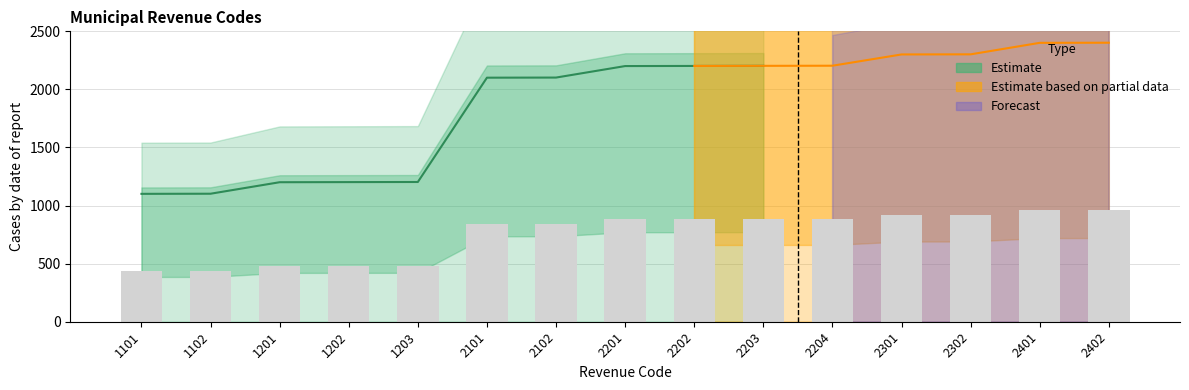

Is it true that lower_bound equals 0 at 1102?

True